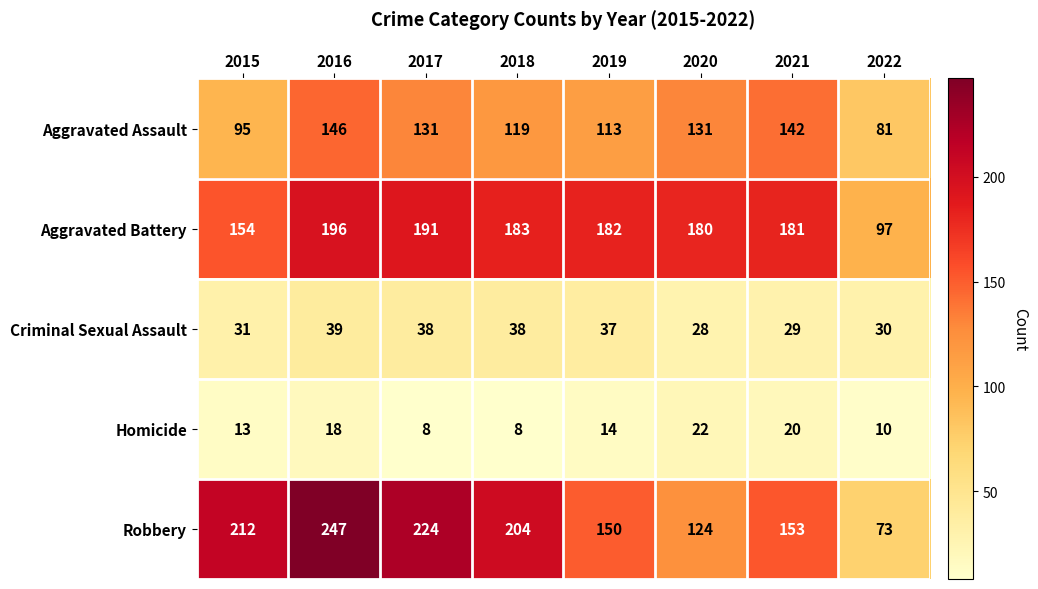

What is the average value of the Homicide series?

14